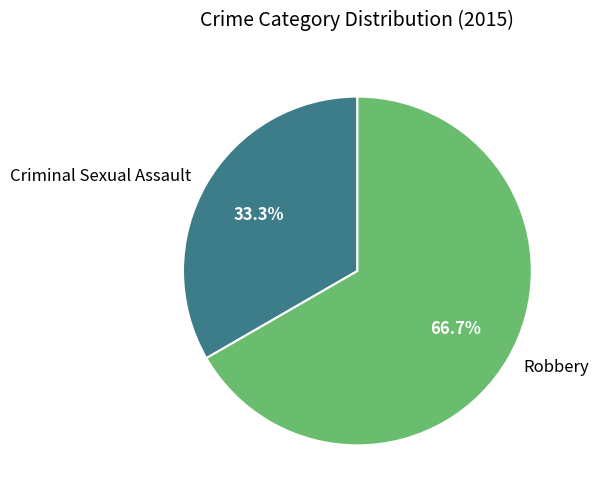

Rank the categories by value from lowest to highest.

Criminal Sexual Assault, Robbery